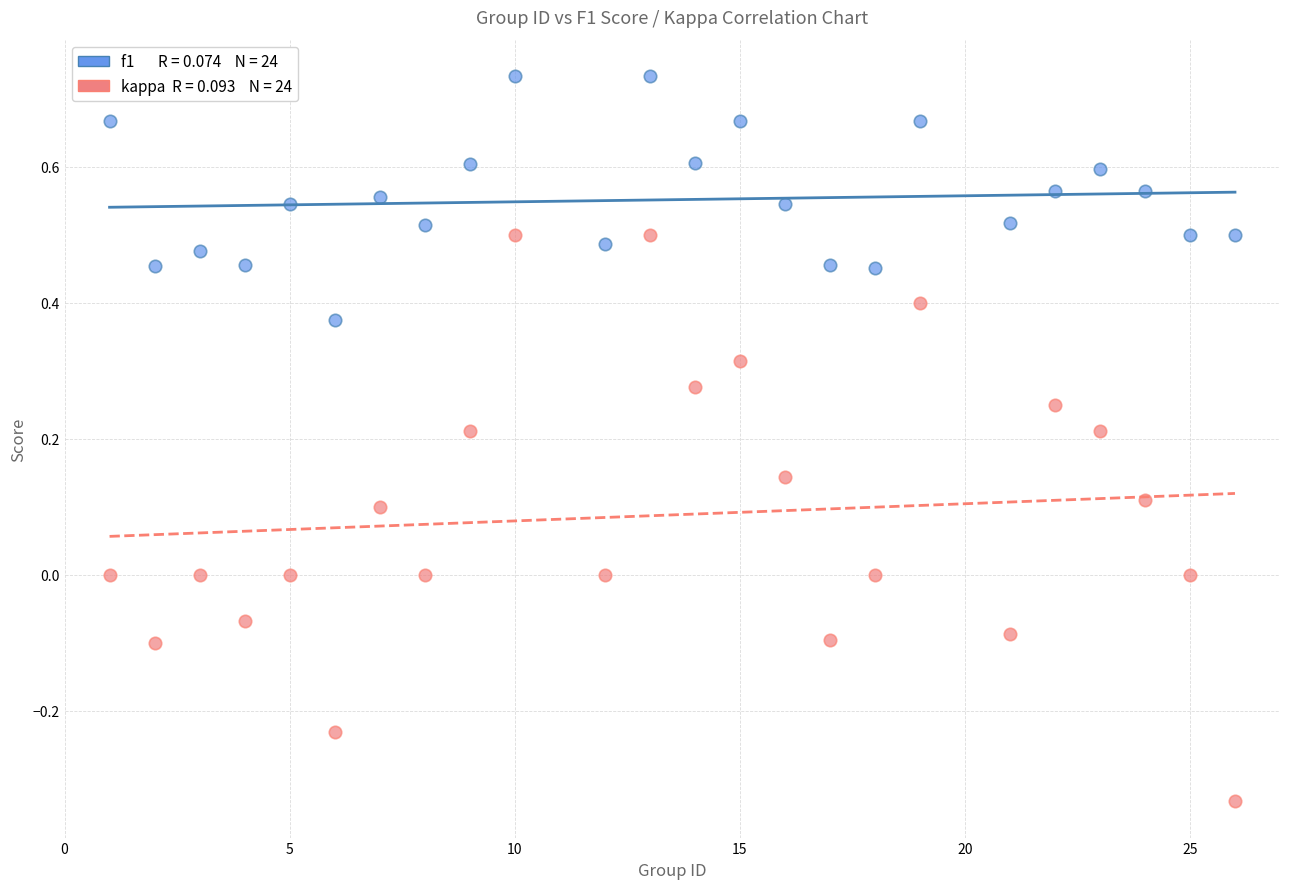

Across all data points, what is the range of Y values (max minus min)?

1.1